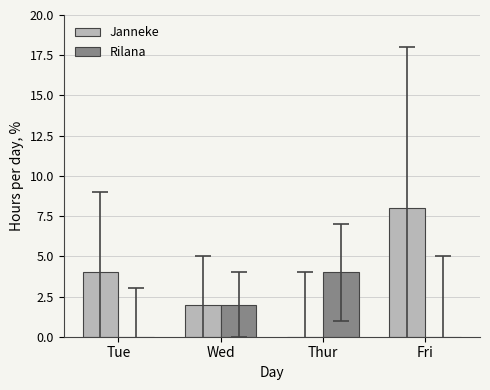

The Janneke series shows 0 at Thur. True or false?

True